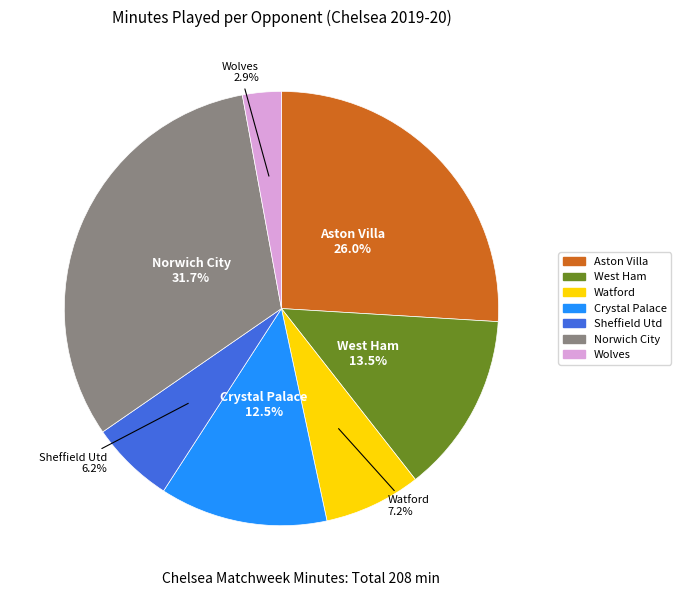

Does any single category account for the majority?

No